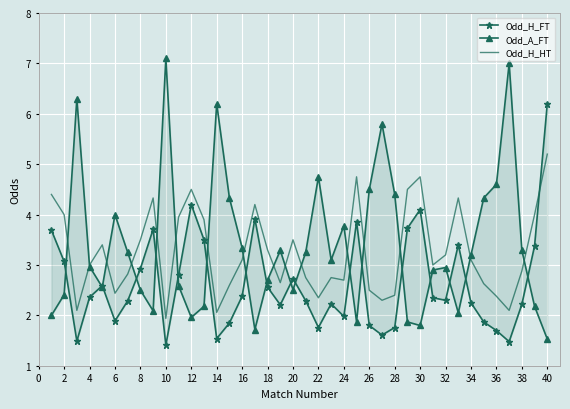

True or false: Odd_H_HT has a value of 1.0 at 34.

False